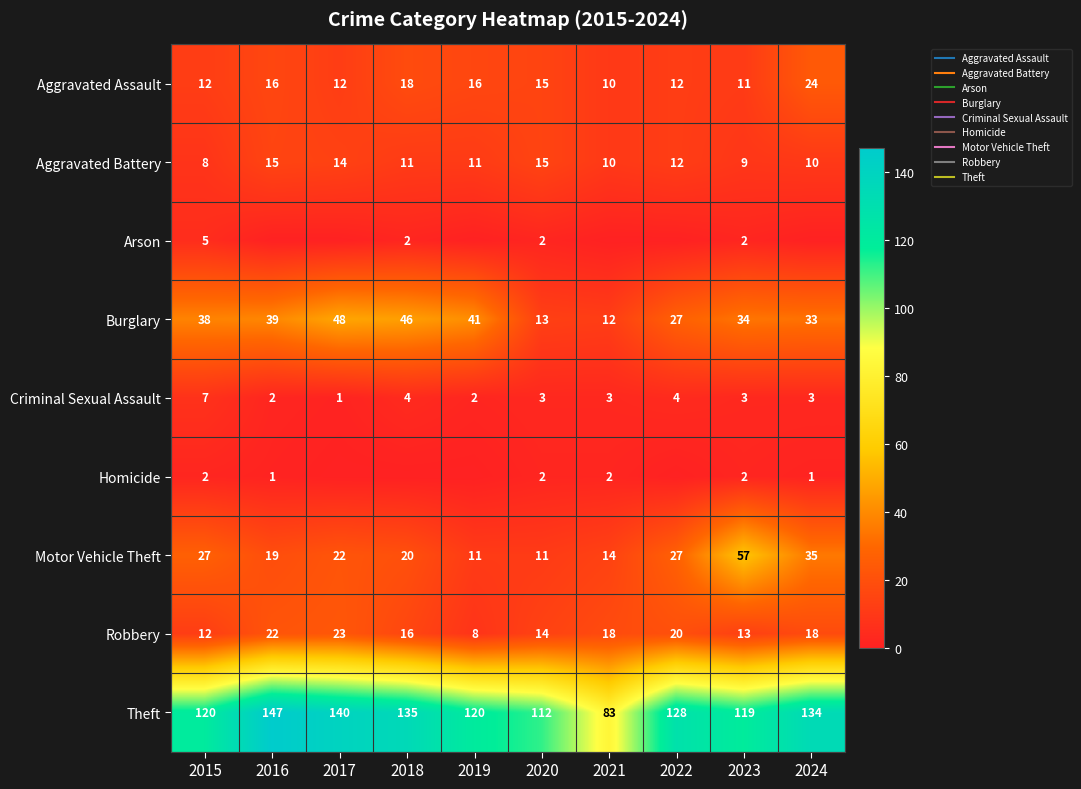

The Aggravated Battery series shows 17 at 2024. True or false?

False